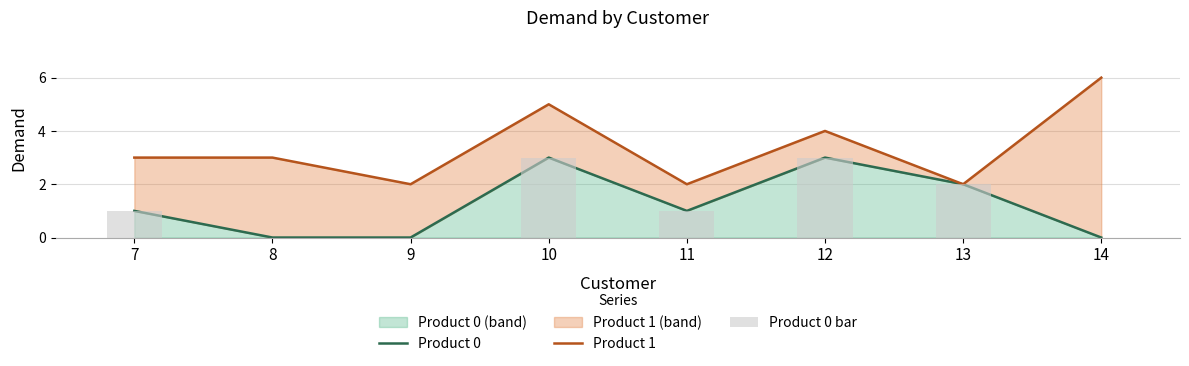

At which label is Product 1 closest to 4?

12